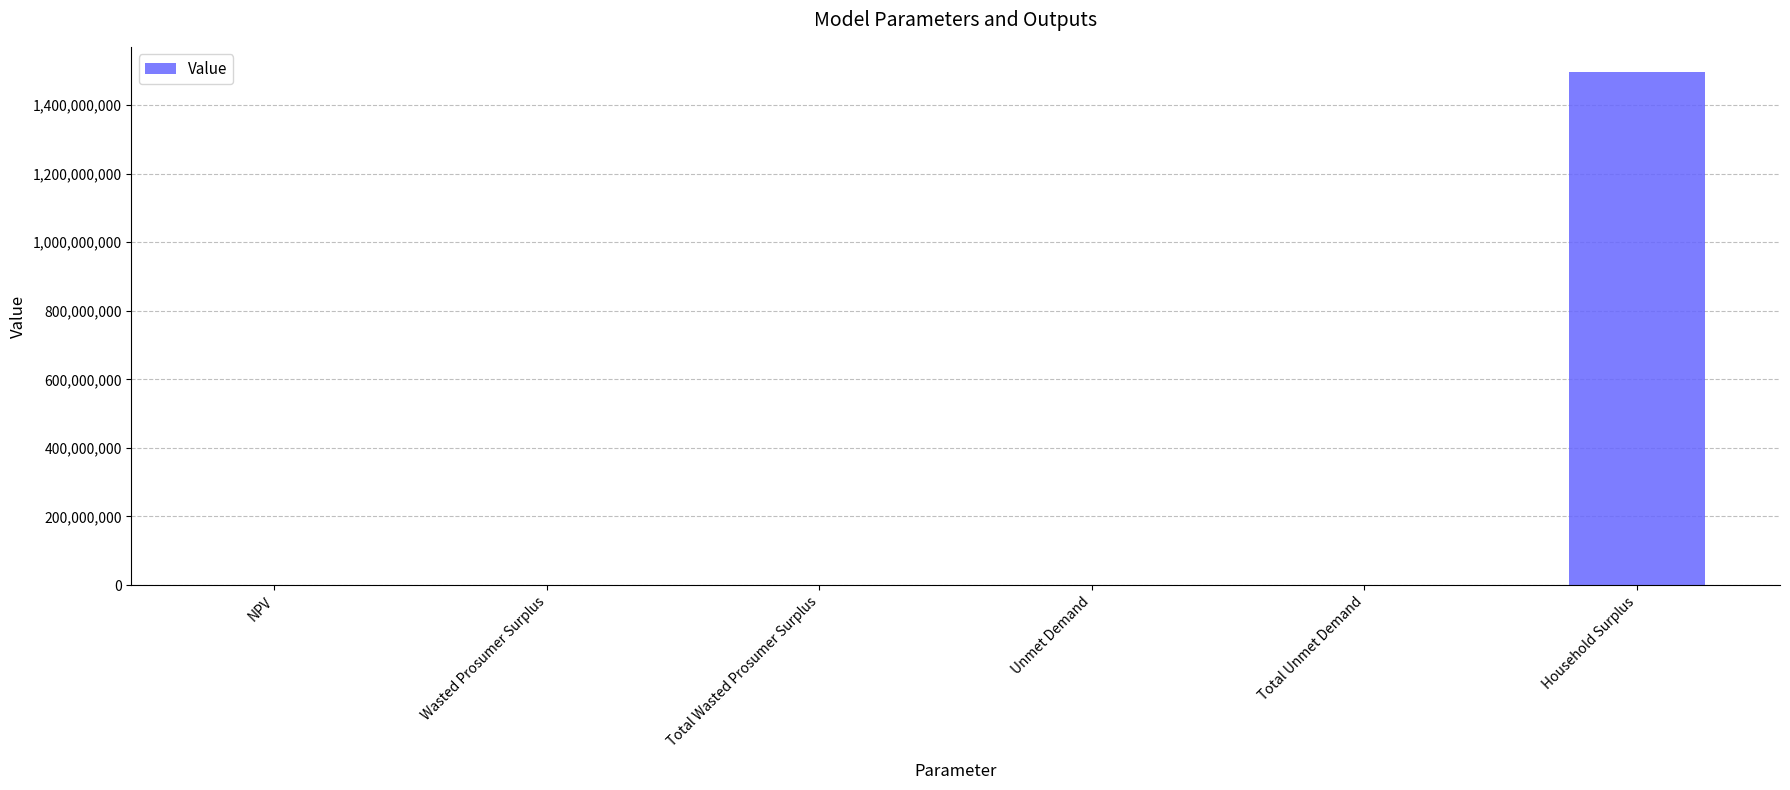

What is the greatest value displayed?

1495095906.3